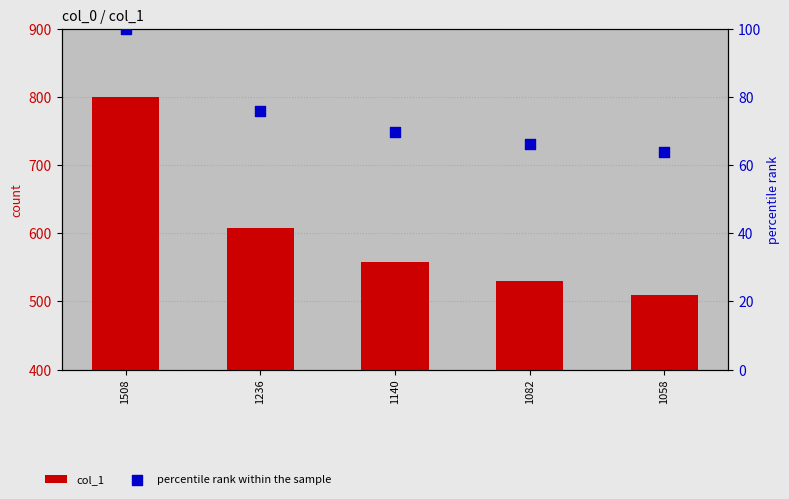

Which series has the largest total across all categories?

col_1